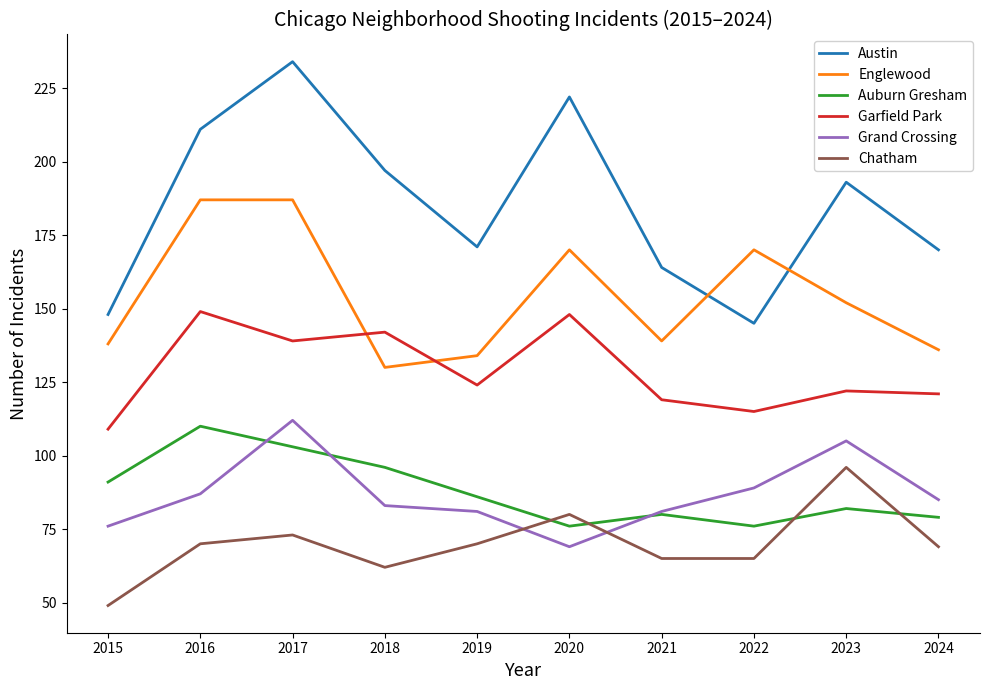

Reading right to left, what are all the values shown in this chart?

Austin: 170	193	145	164	222	171	197	234	211	148
Englewood: 136	152	170	139	170	134	130	187	187	138
Auburn Gresham: 79	82	76	80	76	86	96	103	110	91
Garfield Park: 121	122	115	119	148	124	142	139	149	109
Grand Crossing: 85	105	89	81	69	81	83	112	87	76
Chatham: 69	96	65	65	80	70	62	73	70	49